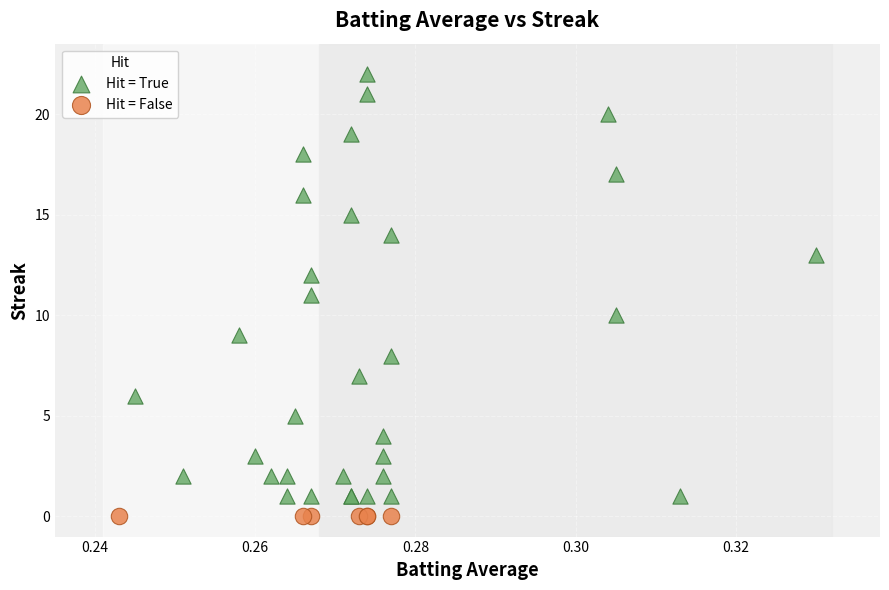

Which series contains the highest Y value?

Hit = True